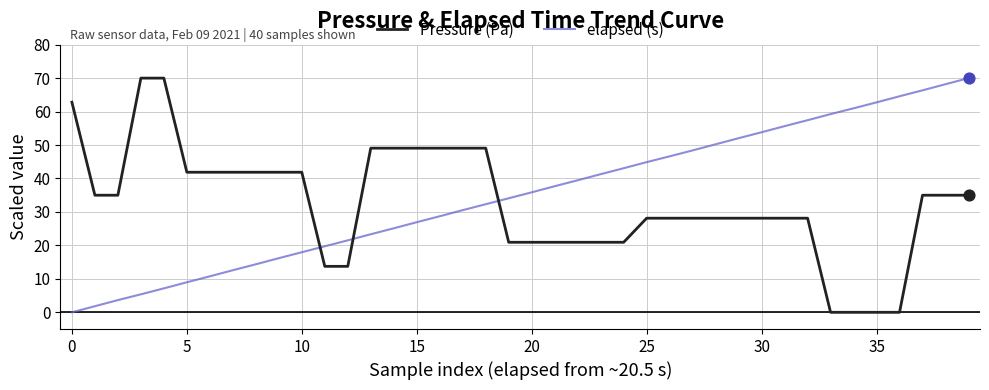

What is the difference between the maximum and minimum values in the elapsed (s) series?

70.0